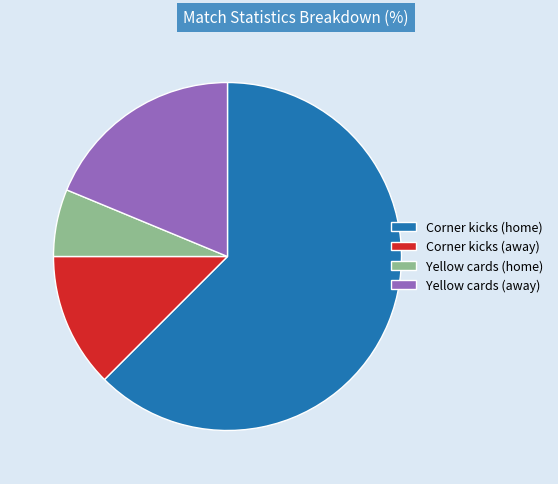

Between Yellow cards (away) and Corner kicks (away), which is larger?

Yellow cards (away)